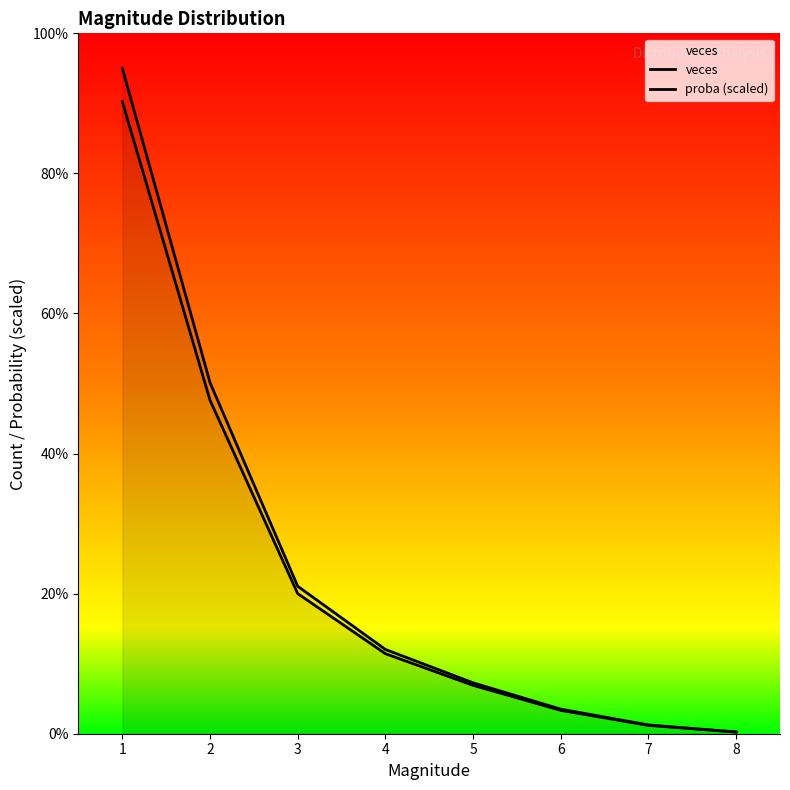

How many lines are shown in the chart?

2